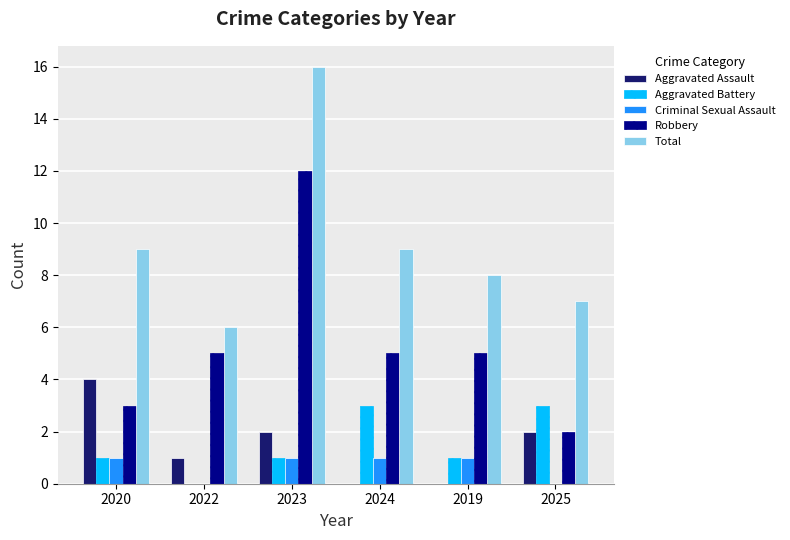

Which series changed the most between 2024 and 2019?

Aggravated Battery